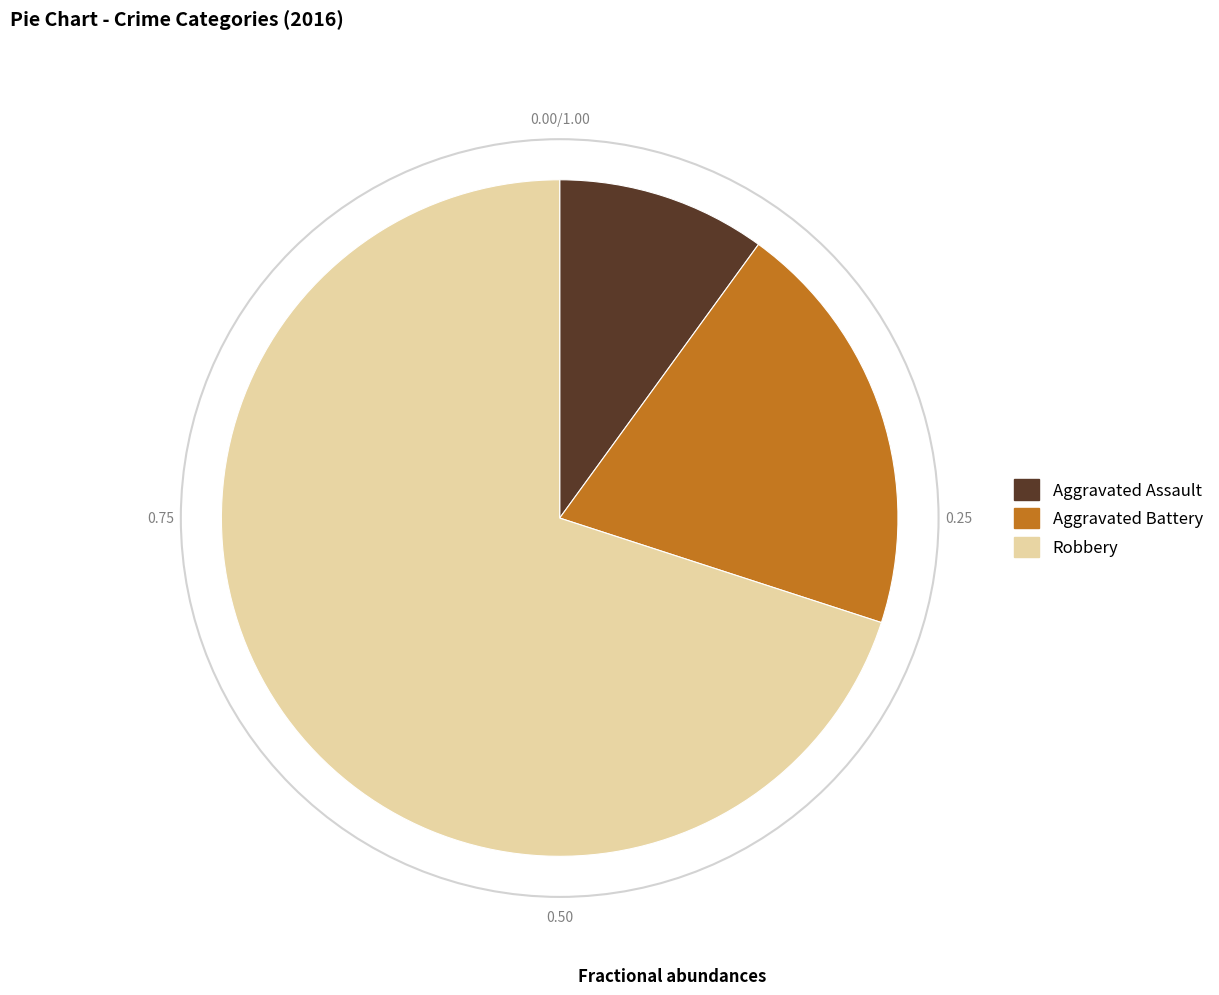

Count the number of slices in the pie.

3